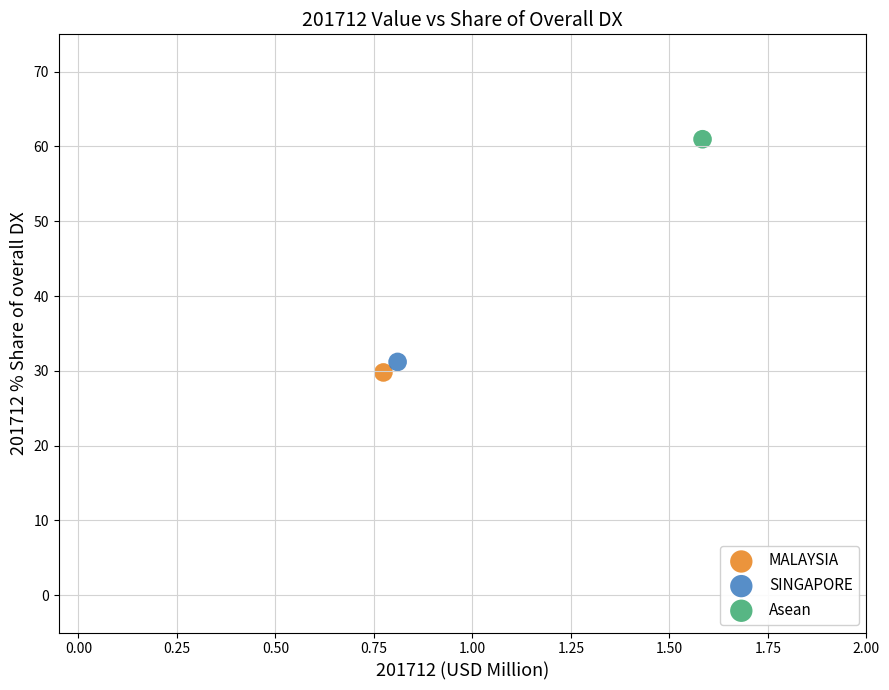

What are all the series names shown in the legend?

MALAYSIA, SINGAPORE, Asean